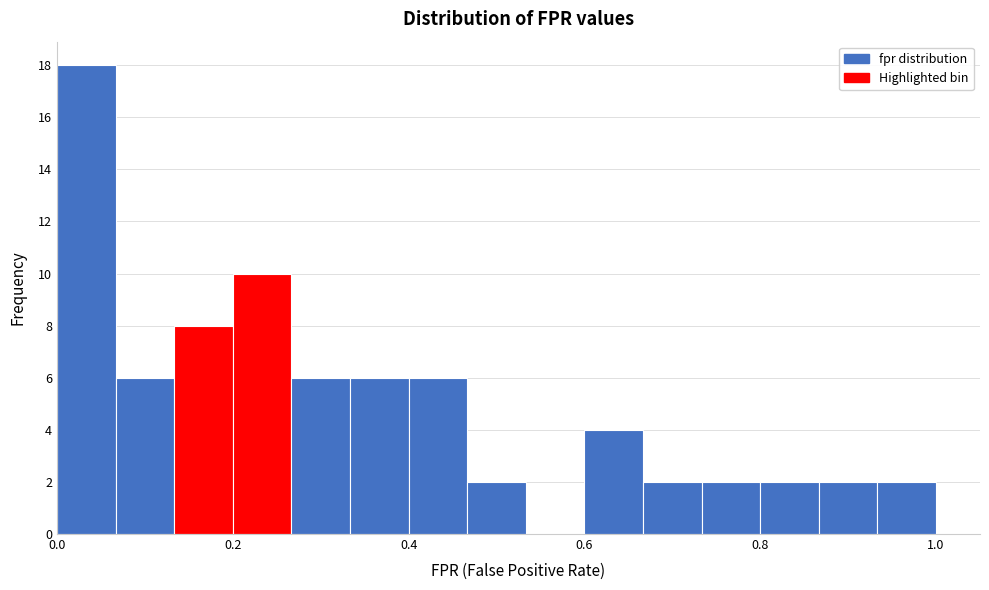

Read against the x-axis, roughly where is the centre of the tallest bar?

0.04